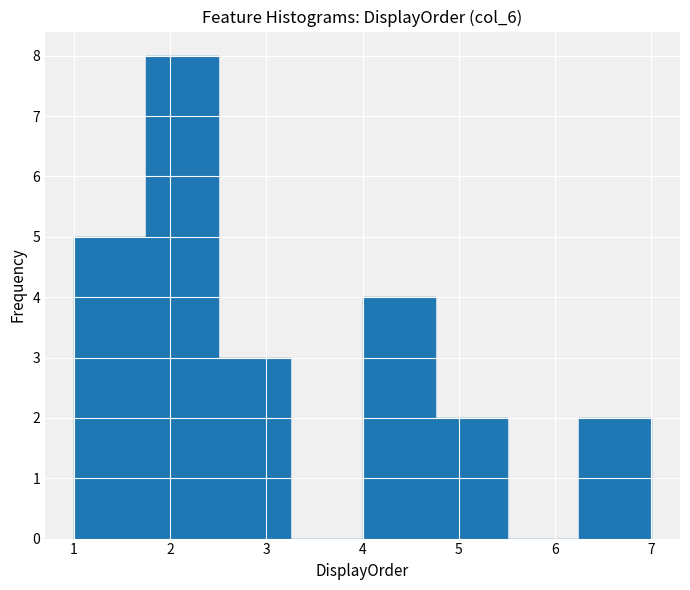

How tall is the bar that spans 1.00 to 1.75 on the x-axis? Neither the bar edges nor the heights are printed on the chart, so give them approximately, as read against the axes.

5